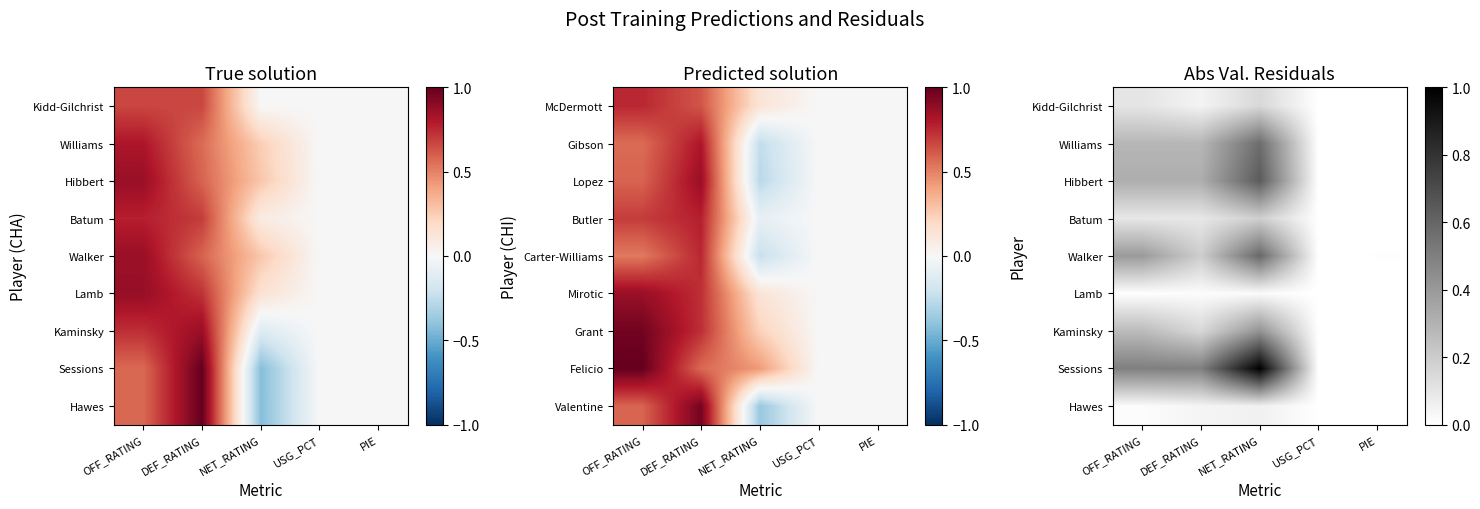

At which label does Sessions reach its minimum?

USG_PCT